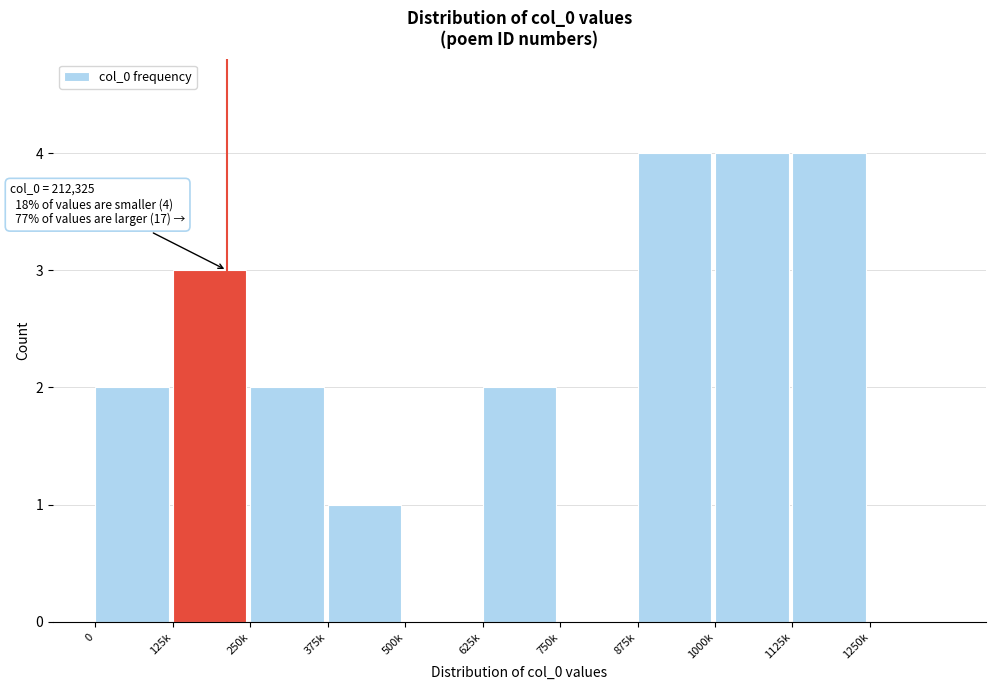

Reading left to right, list all the values displayed in this chart.

0=2	125k=3	250k=2	375k=1	500k=0	625k=2	750k=0	875k=4	1000k=4	1125k=4	1250k=0